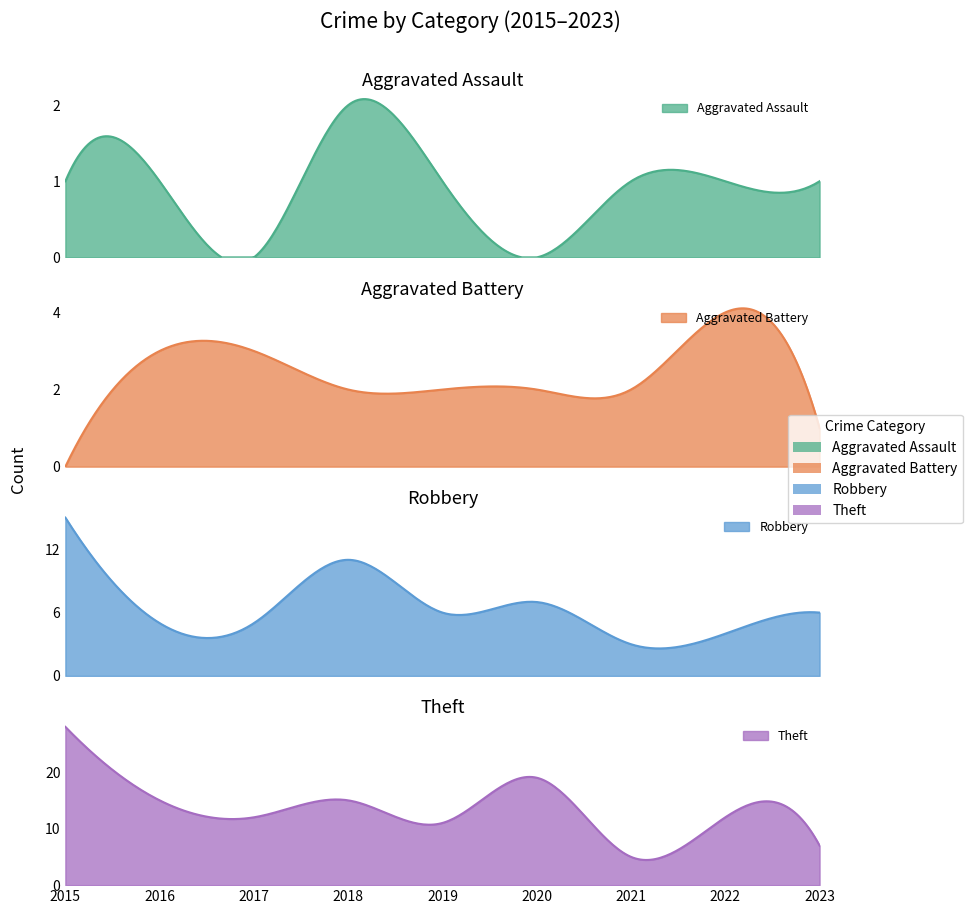

Reading left to right, extract all data points from this chart.

Aggravated Assault: 1	1	0	2	1	0	1	1	1
Aggravated Battery: 0	3	3	2	2	2	2	4	1
Robbery: 15	5	5	11	6	7	3	4	6
Theft: 28	15	12	15	11	19	5	12	7